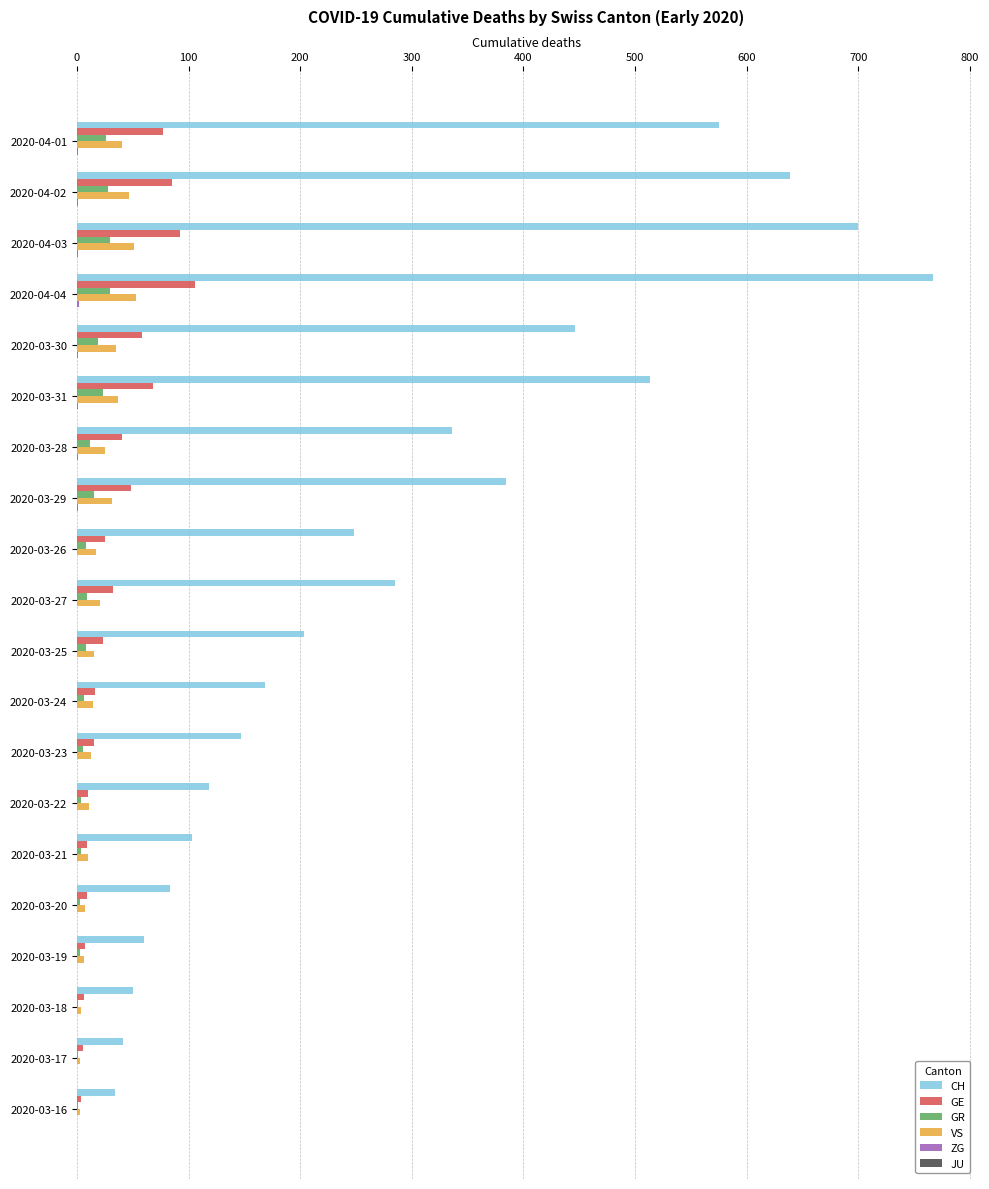

How many data points does each series have?

20